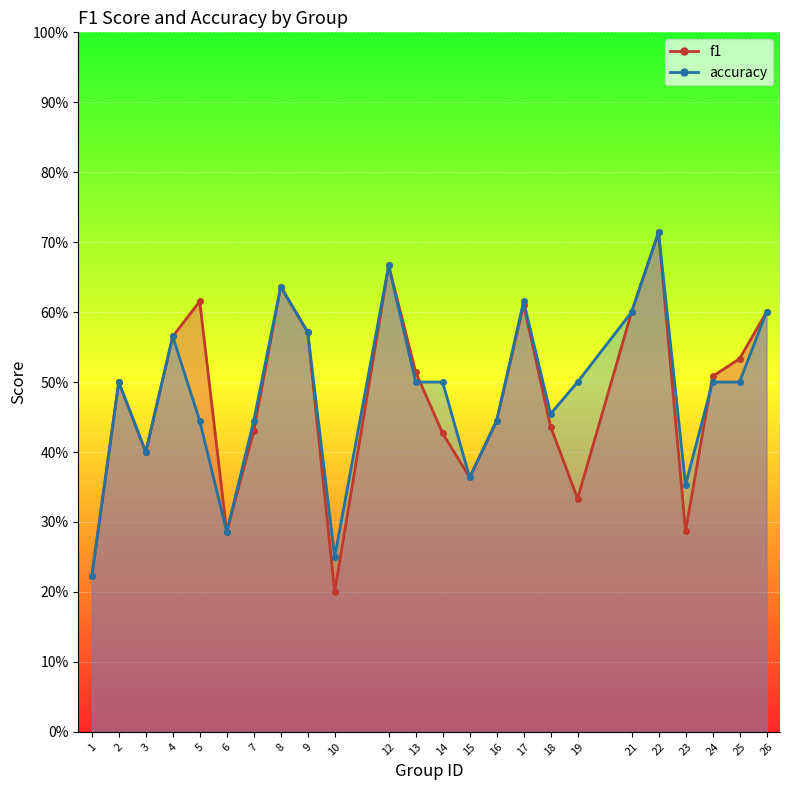

Is it true that accuracy equals 0.1 at 10?

False